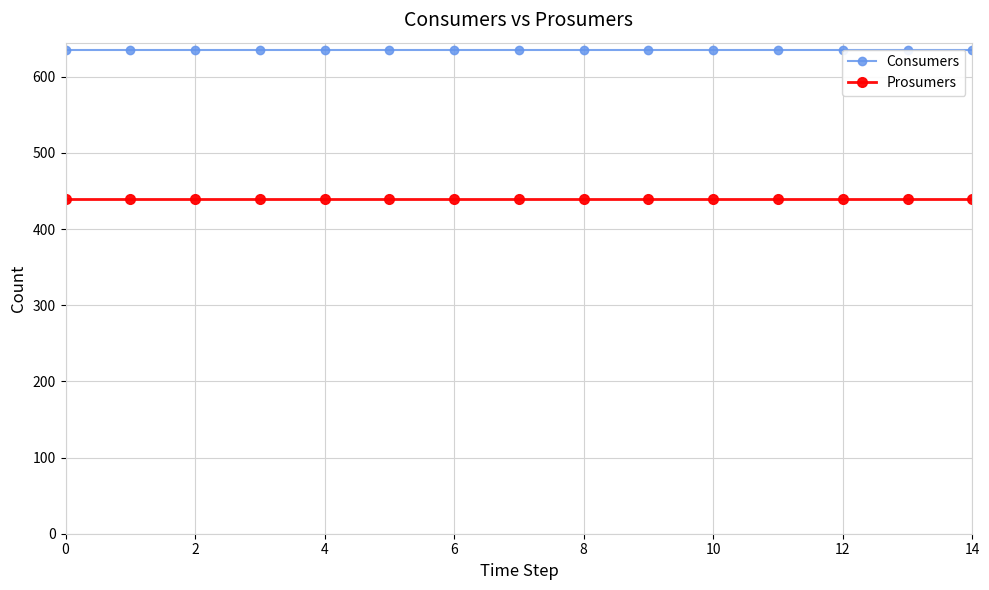

Does the chart display data point markers on the line(s)?

Yes